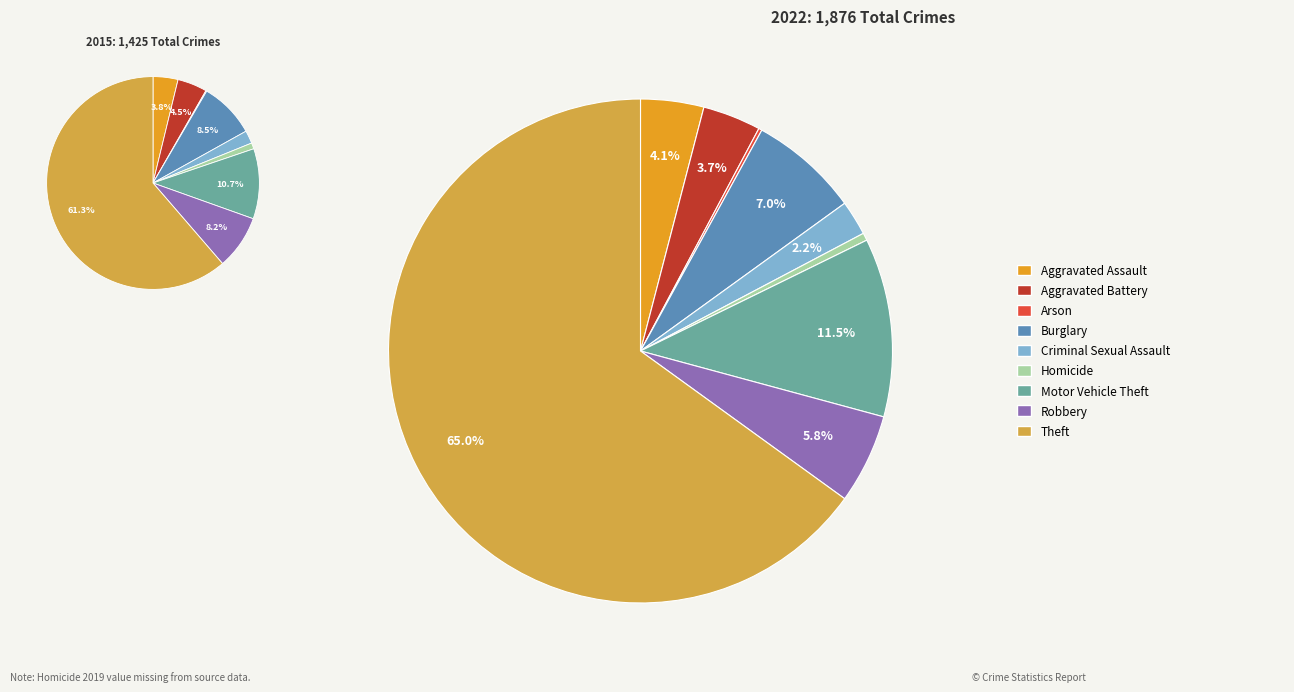

Between 5 and values_2022, which is larger?

values_2022